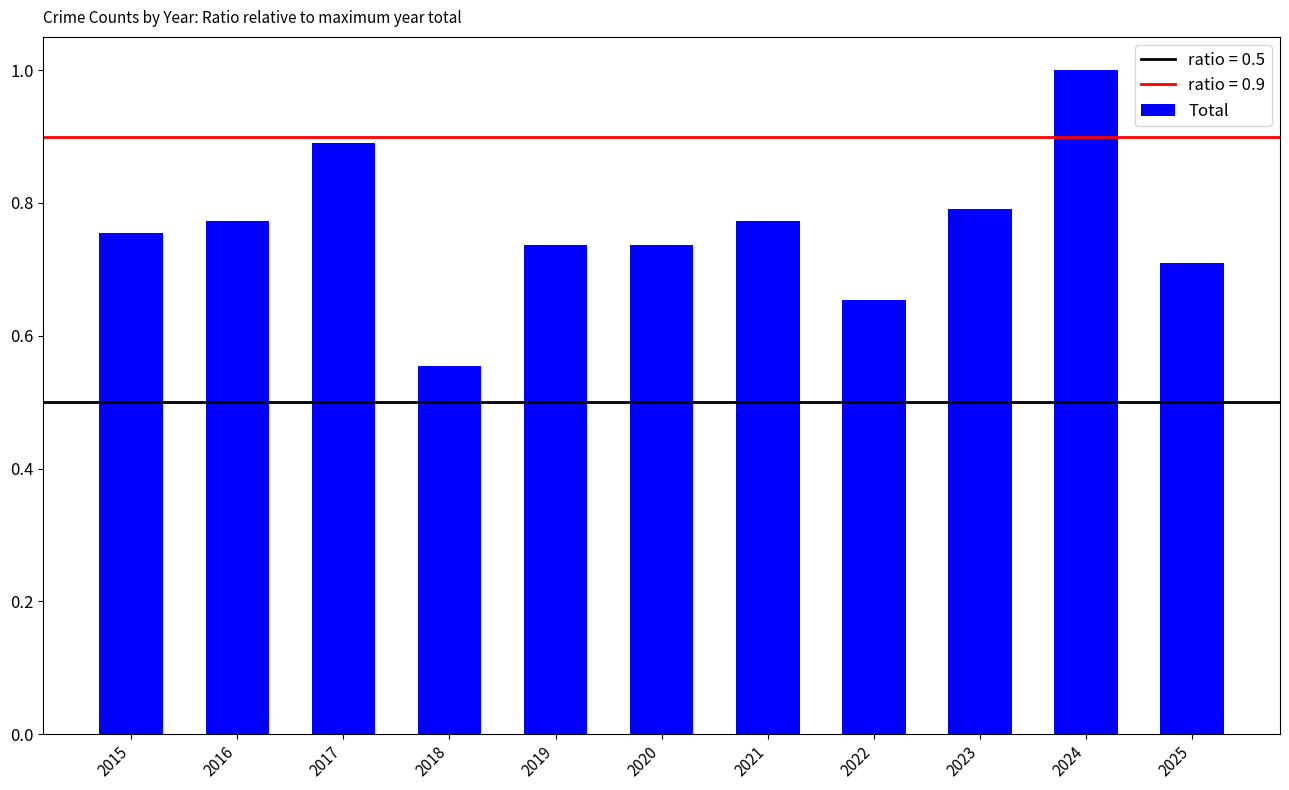

Where is the data nearest to the value 0?

2018